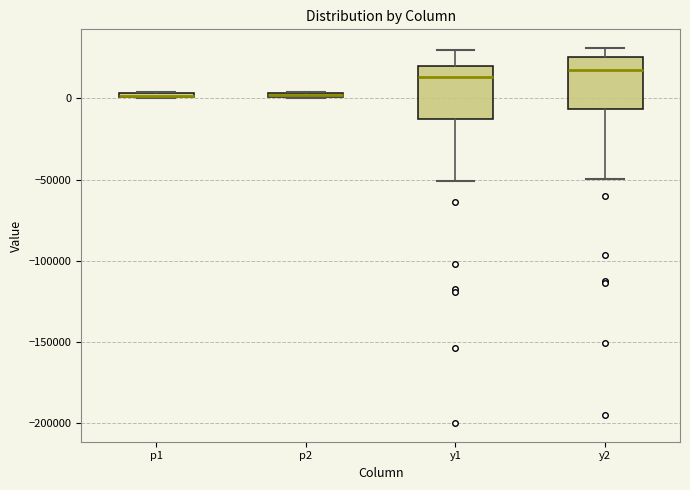

Where is the lower edge of the box for p2 on the y-axis? The values are not printed on the chart, so give them approximately, as read against the axis.

0